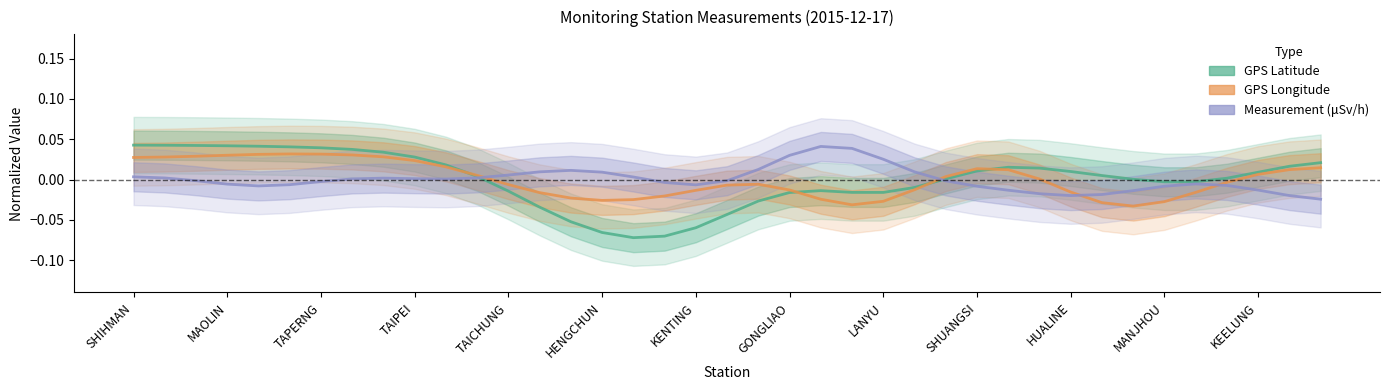

What is the label of the 10th point from the left?

TAIPEI